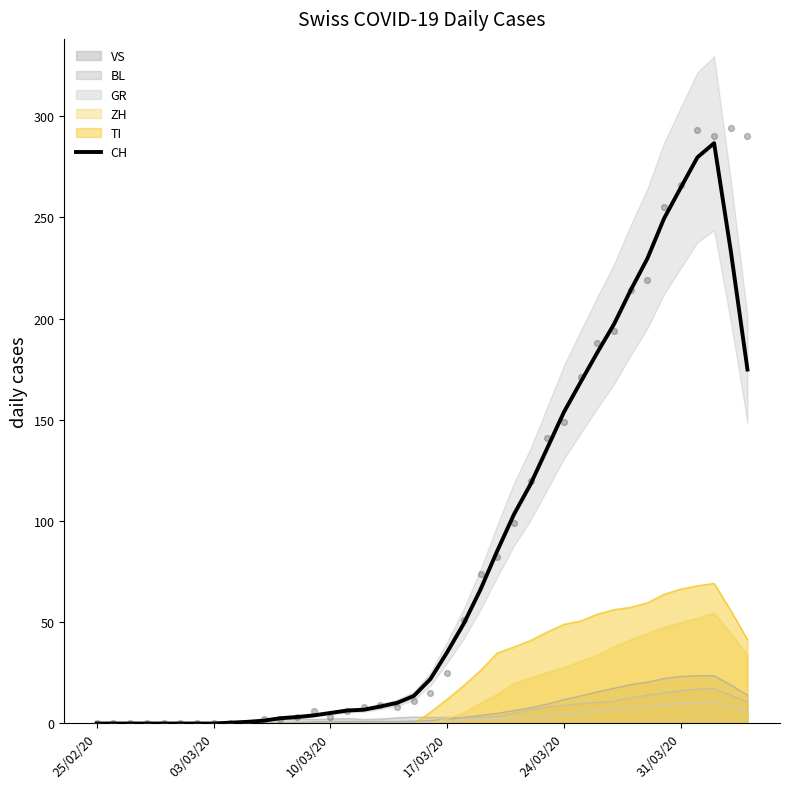

The ZH series shows 25.9 at 10/03/20. True or false?

False